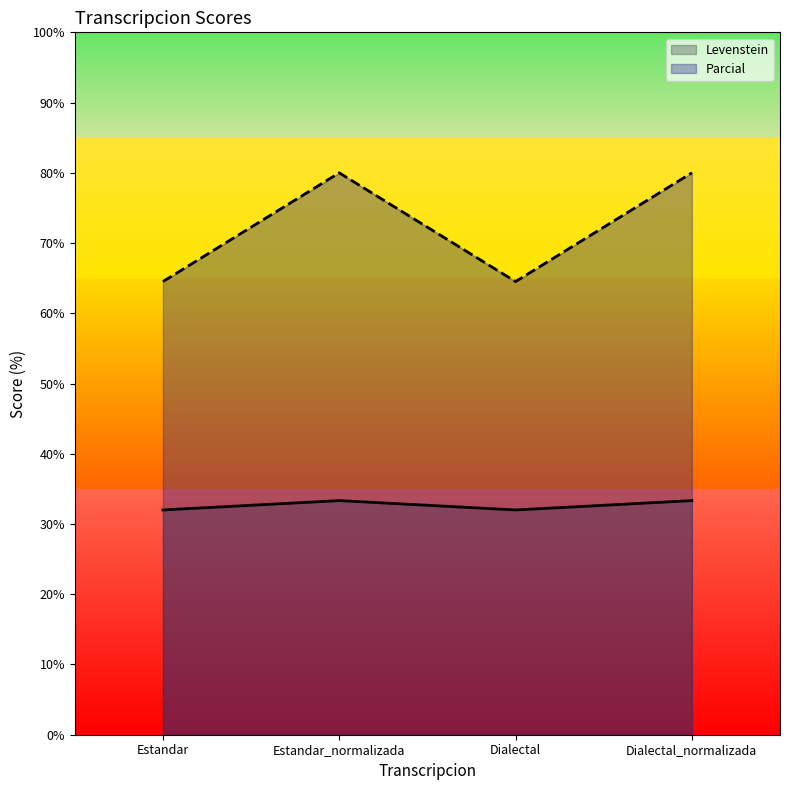

What is the total value across all series at Estandar_normalizada?

113.3